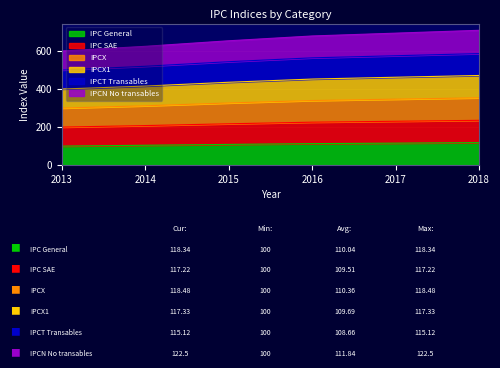

What is the total value across all series at 2014?

624.7